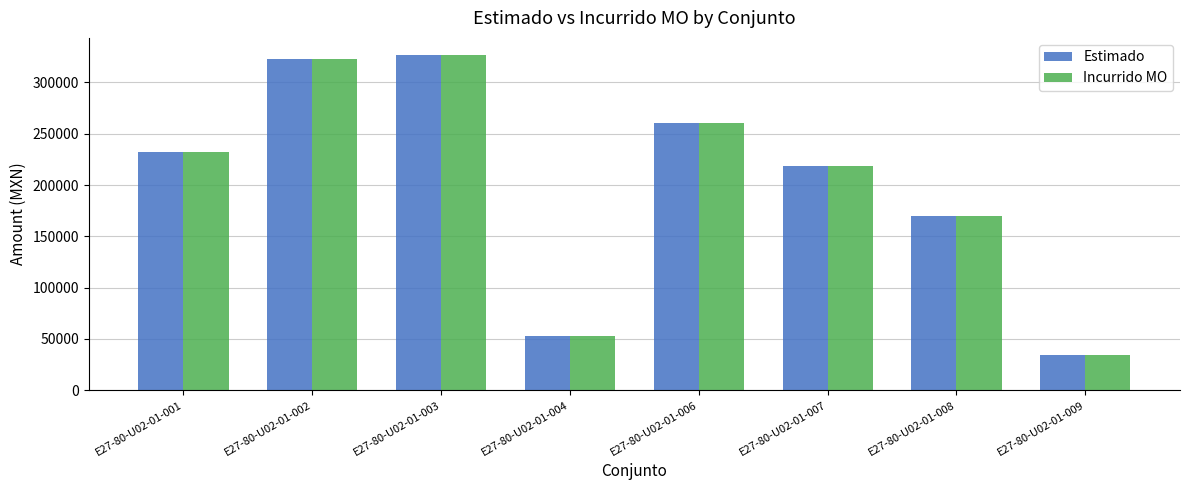

What are all the series names shown in the legend?

Estimado, Incurrido MO